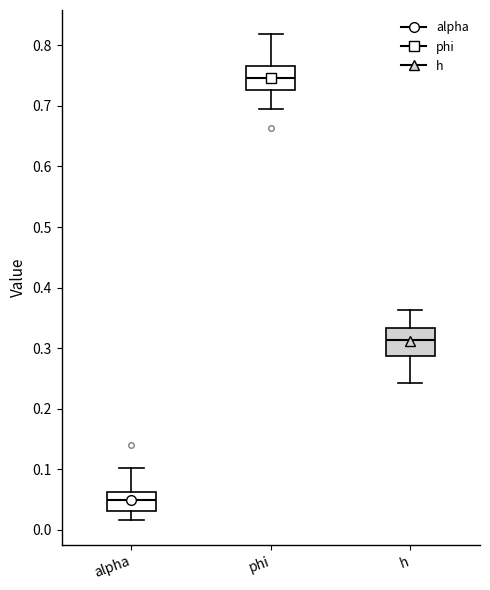

Which box's median line is the highest?

phi